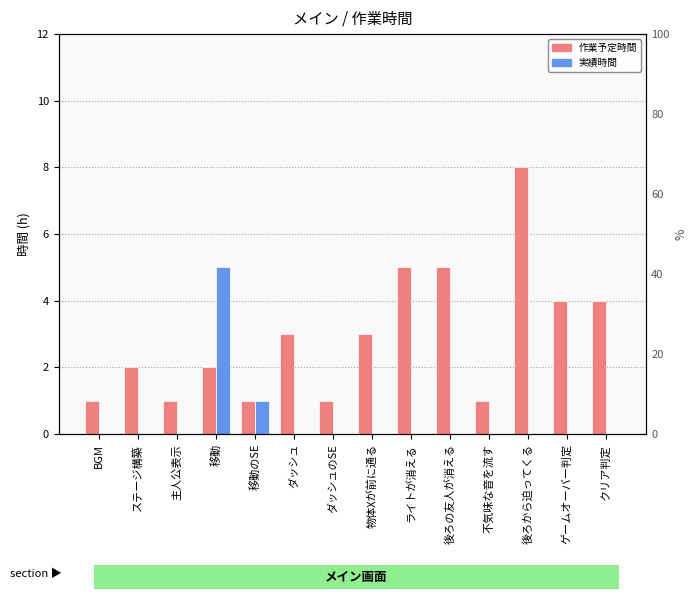

What is the label of the 10th bar from the left?

後ろの友人が消える